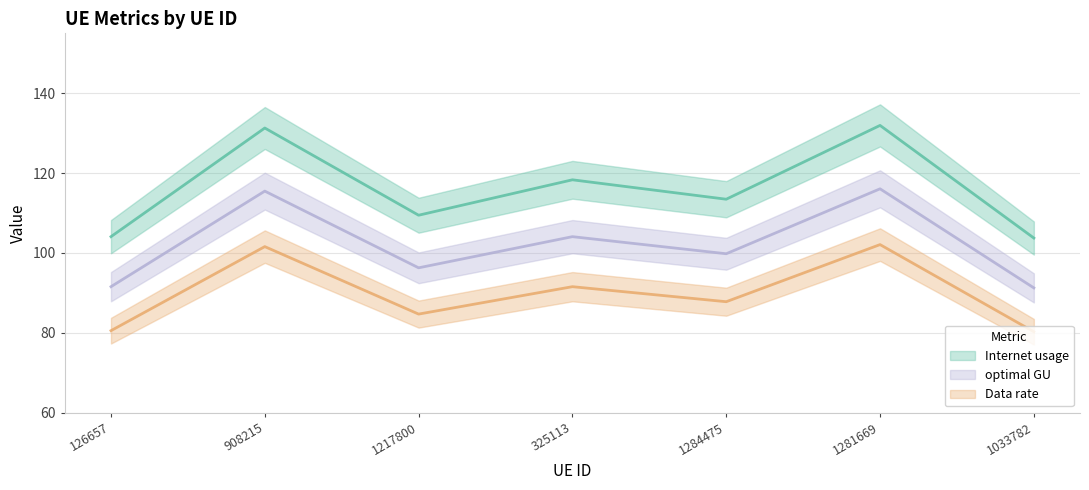

At which label is Internet usage closest to 117?

325113